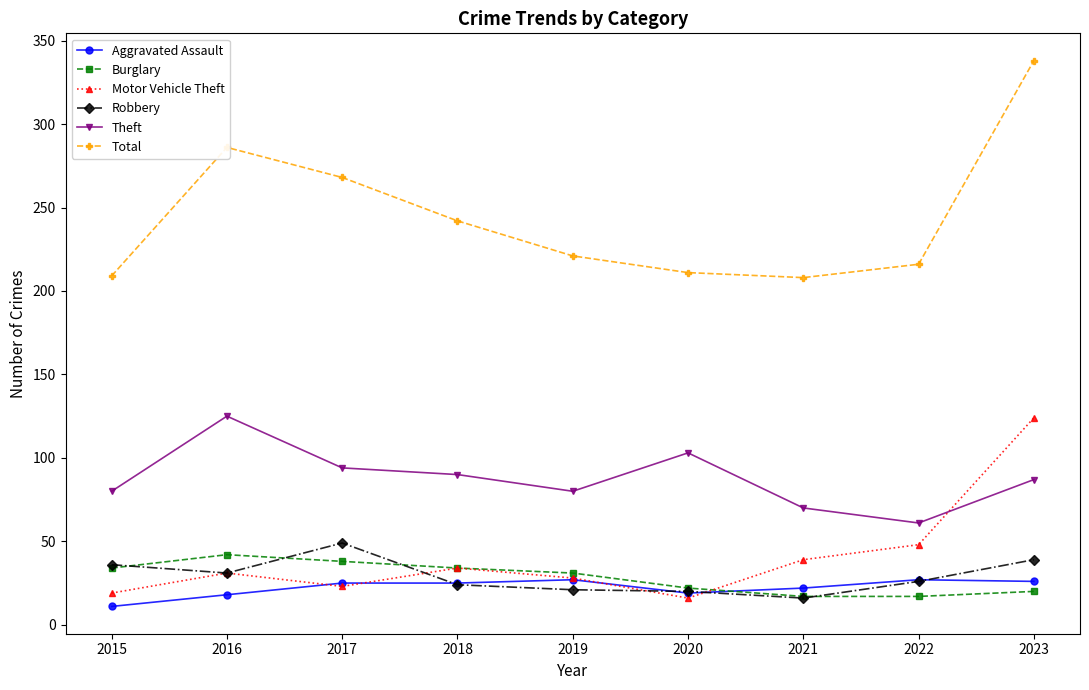

The Burglary series shows 22 at 2015. True or false?

False